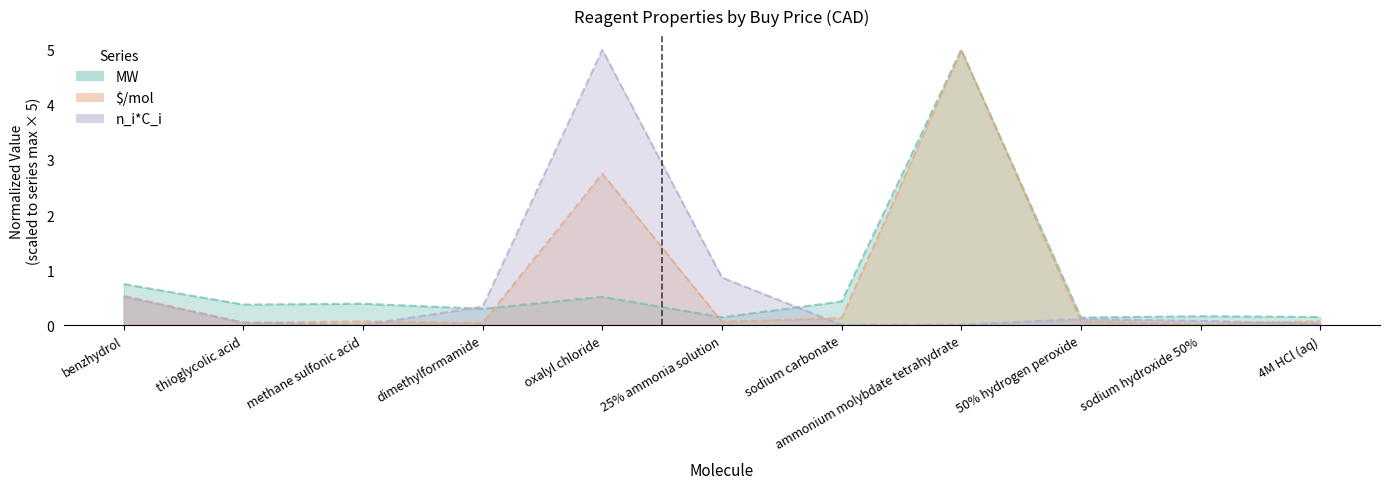

True or false: $/mol has a value of 0.0 at methane sulfonic acid.

False